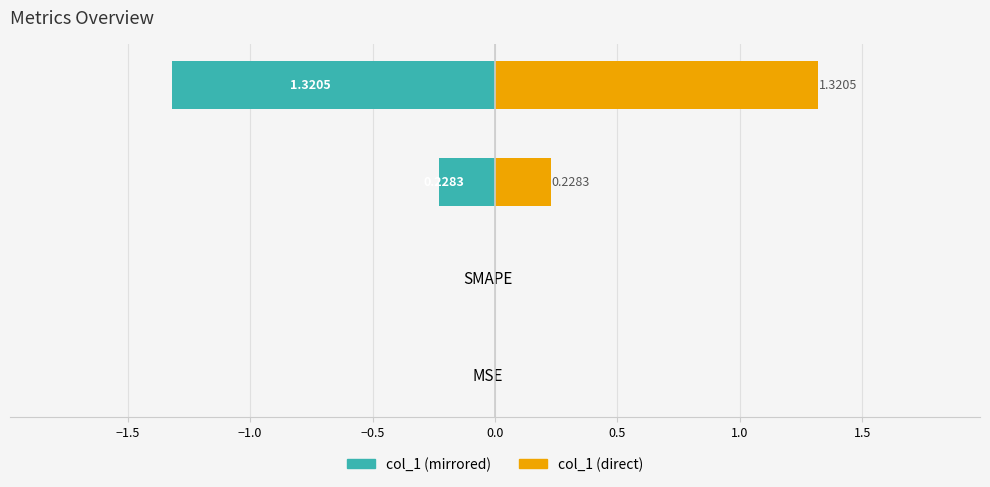

How many groups of bars are there?

4